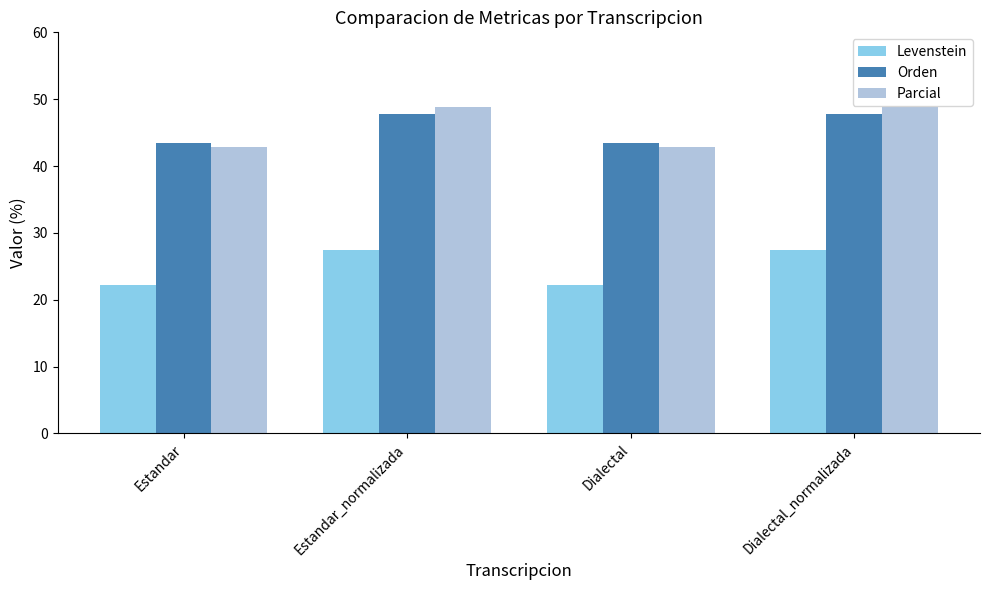

Read the Orden value at Estandar.

43.5